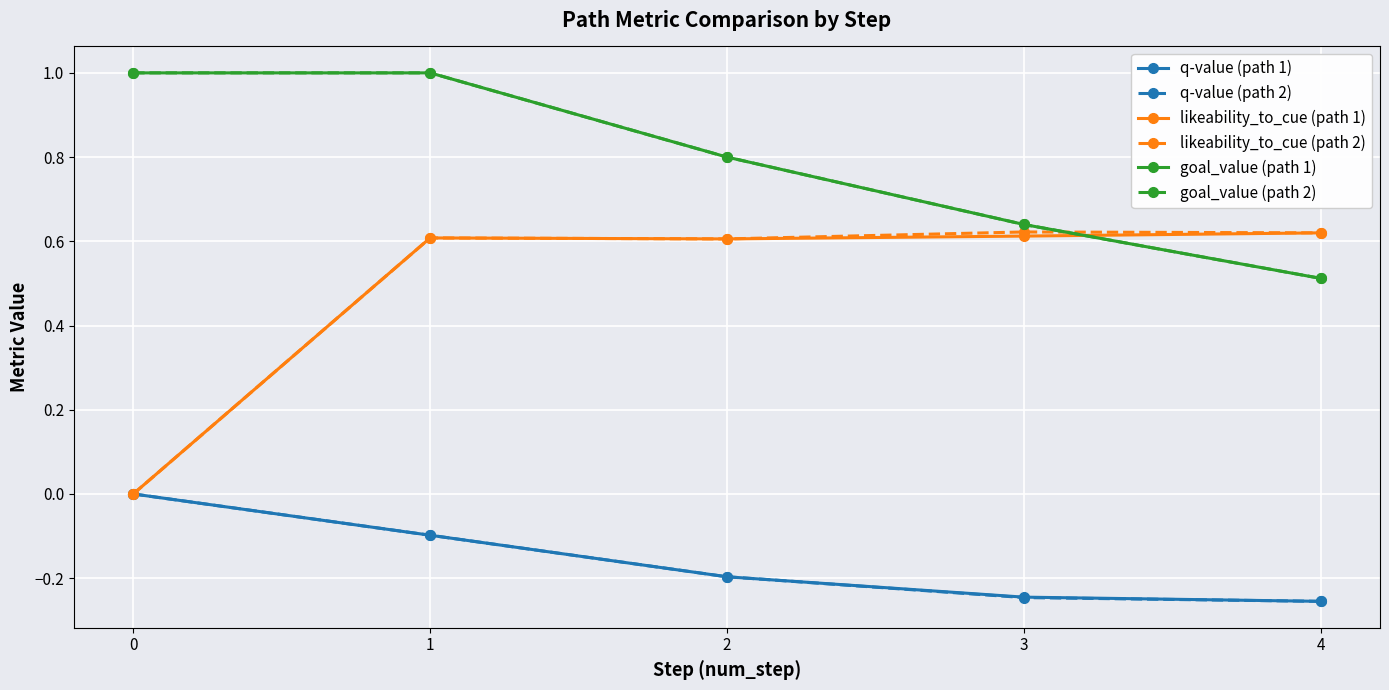

Which series has the largest total across all categories?

goal_value (path 1)